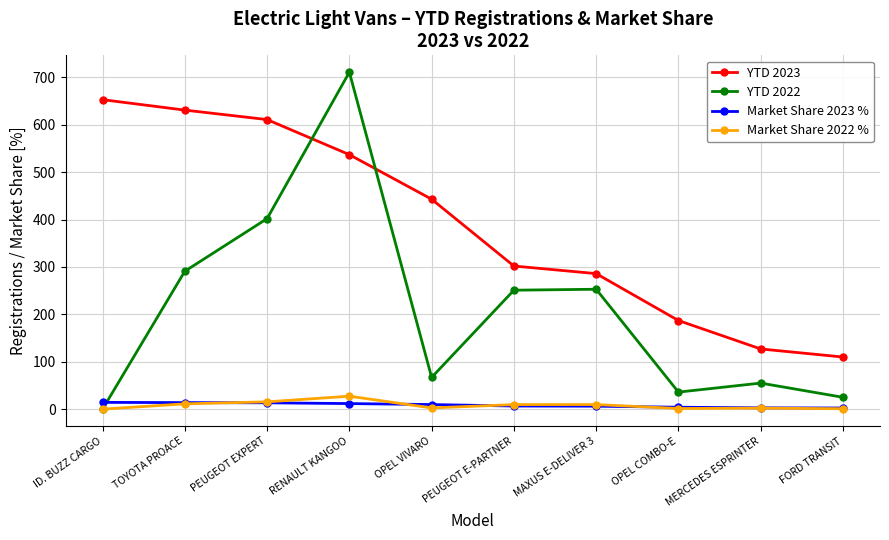

How many lines are shown in the chart?

4